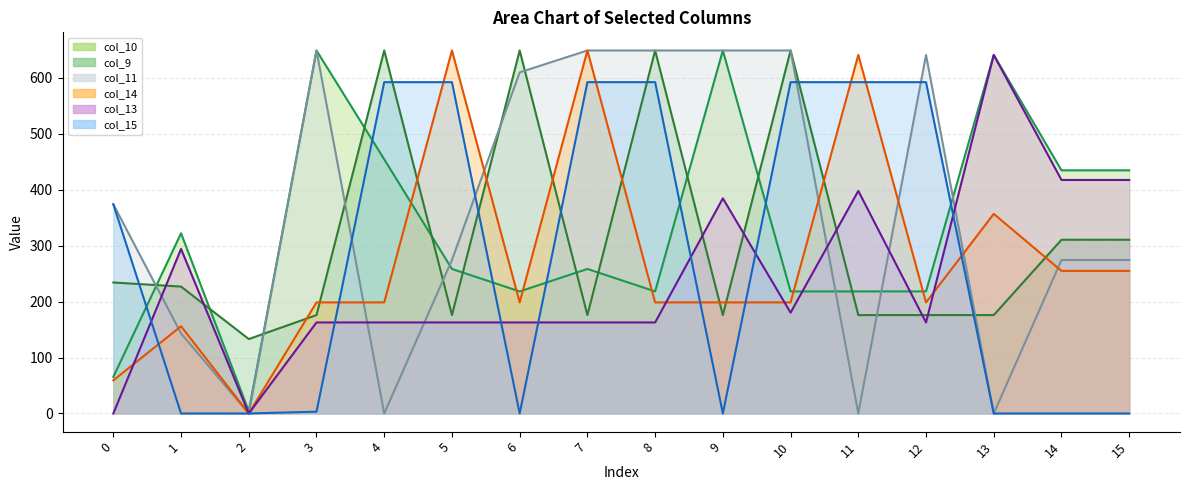

Where do col_13 and col_9 first cross each other?

0 and 1